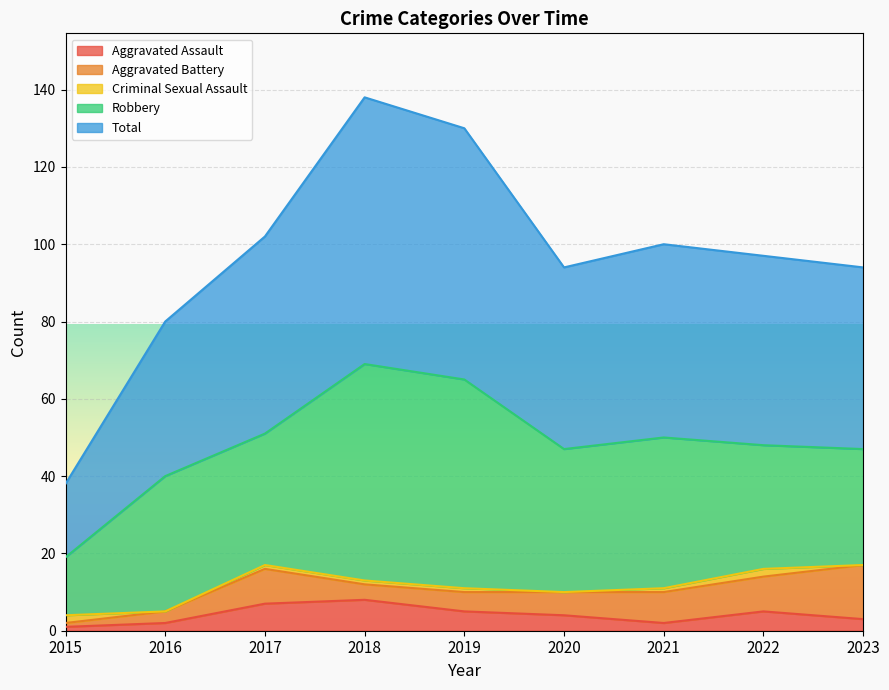

Reading right to left, list all the values displayed in this chart.

Aggravated Assault: 2023=3	2022=5	2021=2	2020=4	2019=5	2018=8	2017=7	2016=2	2015=1
Aggravated Battery: 2023=14	2022=9	2021=8	2020=6	2019=5	2018=4	2017=9	2016=3	2015=1
Criminal Sexual Assault: 2023=0	2022=2	2021=1	2020=0	2019=1	2018=1	2017=1	2016=0	2015=2
Robbery: 2023=30	2022=32	2021=39	2020=37	2019=54	2018=56	2017=34	2016=35	2015=15
Total: 2023=47	2022=49	2021=50	2020=47	2019=65	2018=69	2017=51	2016=40	2015=19